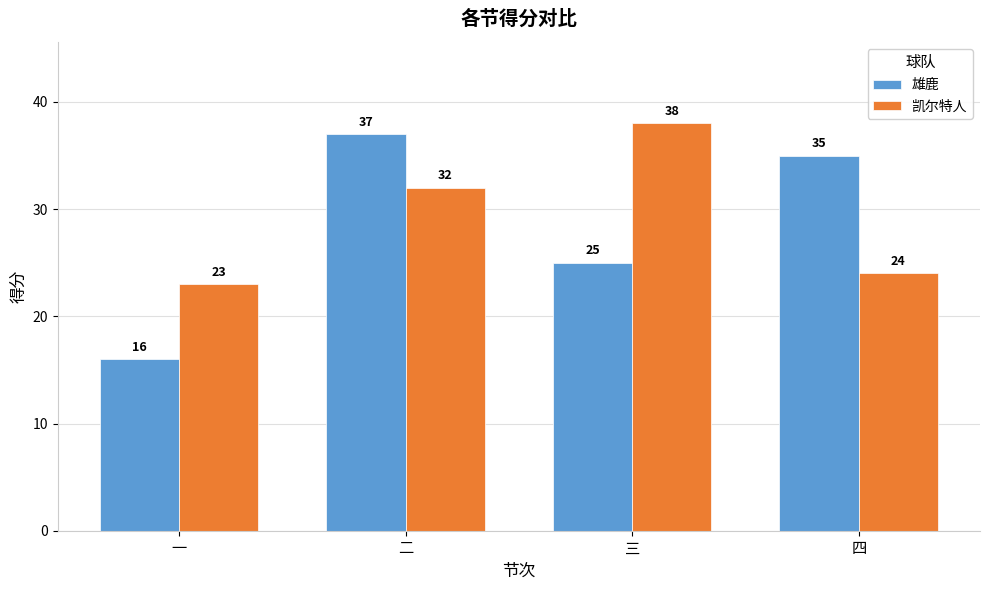

True or false: 凯尔特人 has a value of 33 at 一.

False